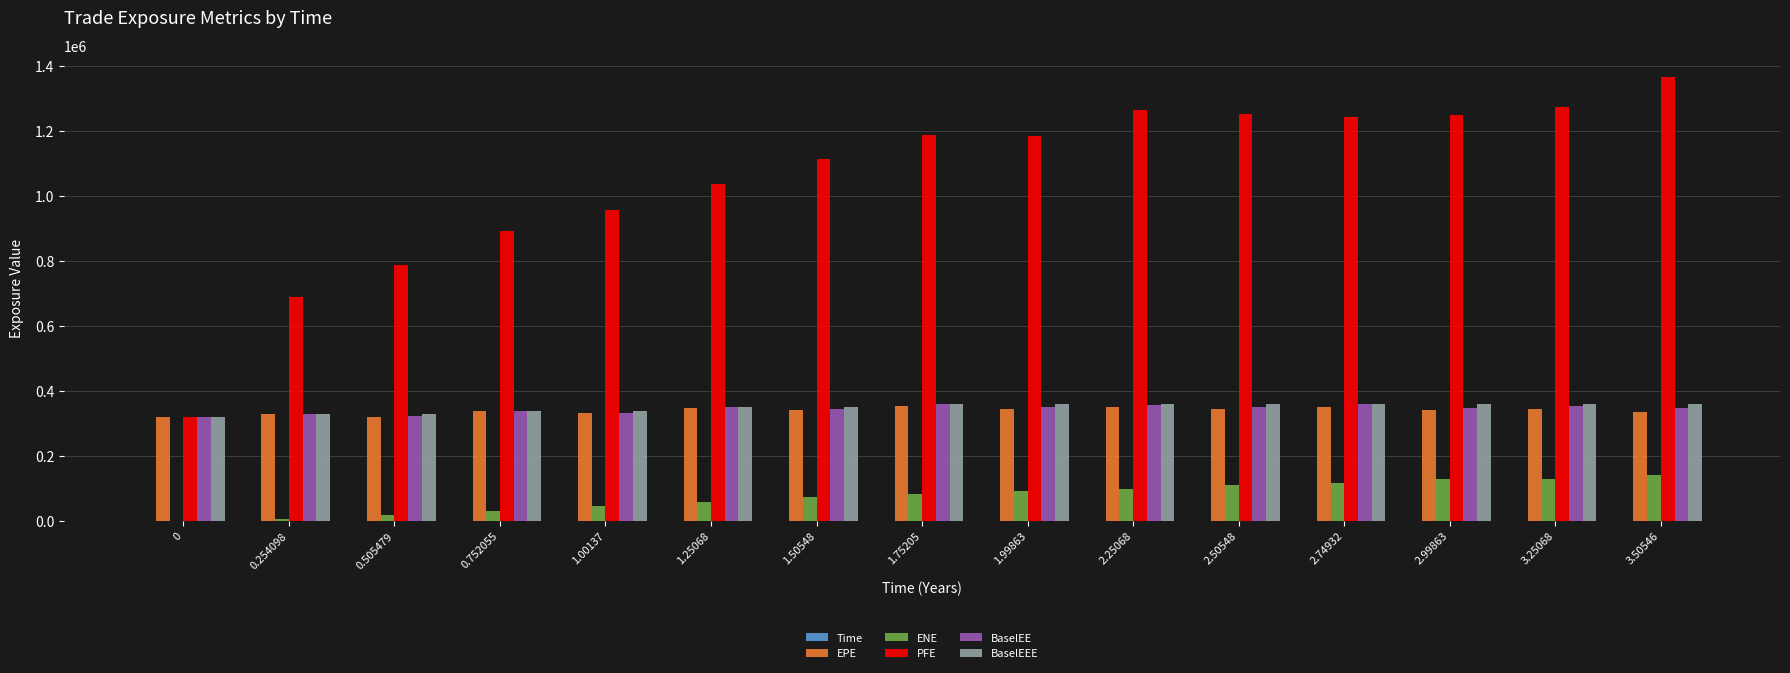

Between 1.25068 and 2.99863, which series saw the biggest shift?

PFE